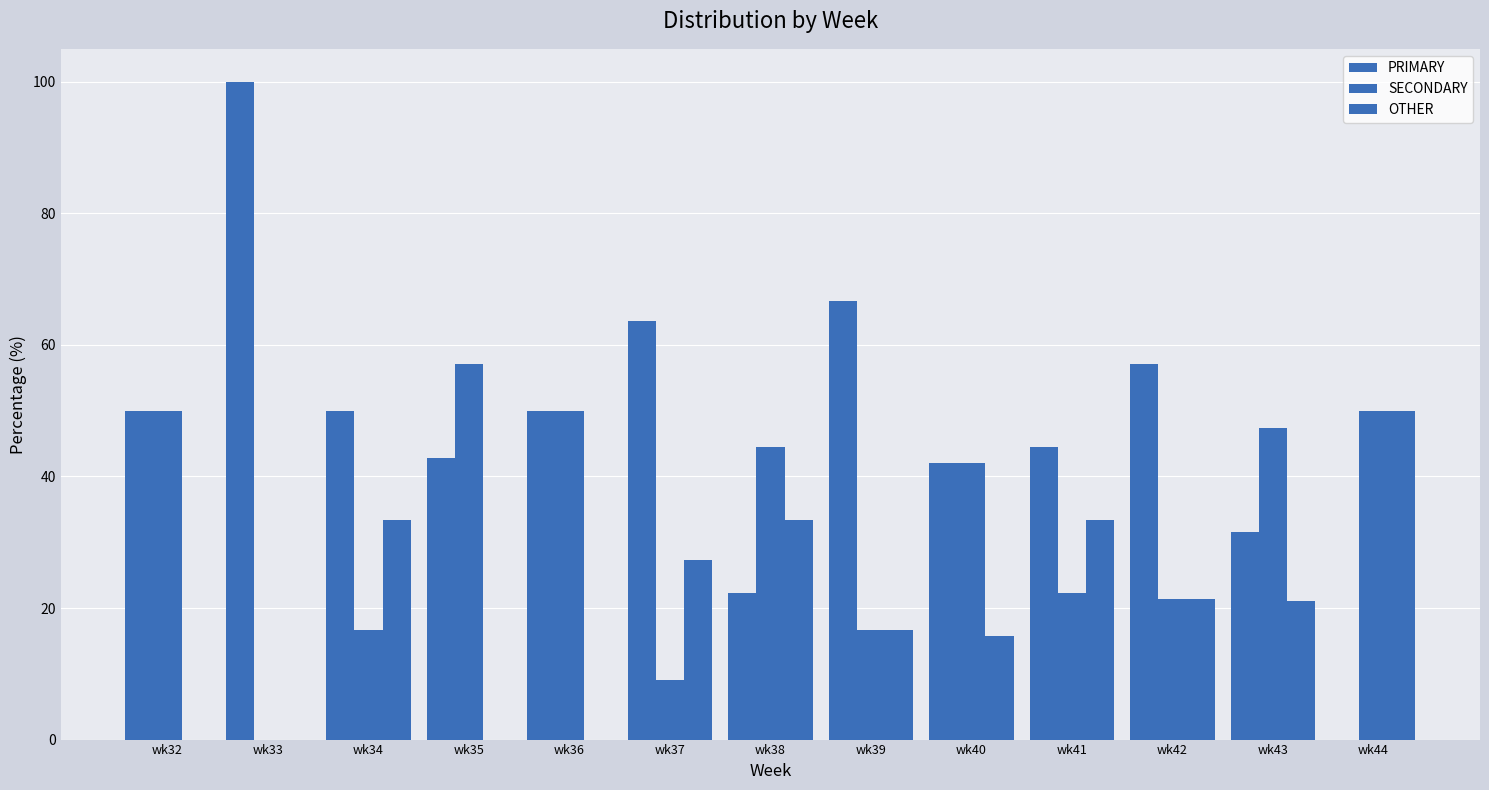

What is the difference between the maximum and minimum values in the OTHER series?

50.0